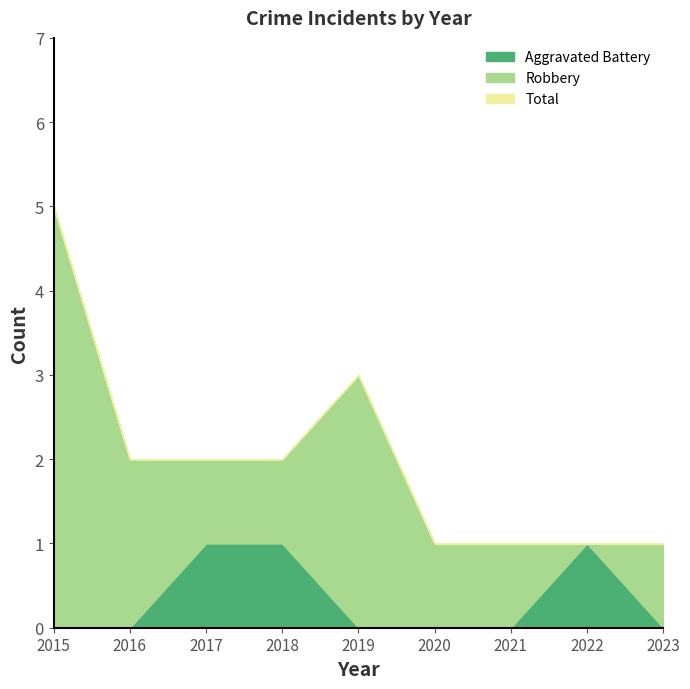

At 2021, list the series in order from largest to smallest.

Robbery, Total, Aggravated Battery